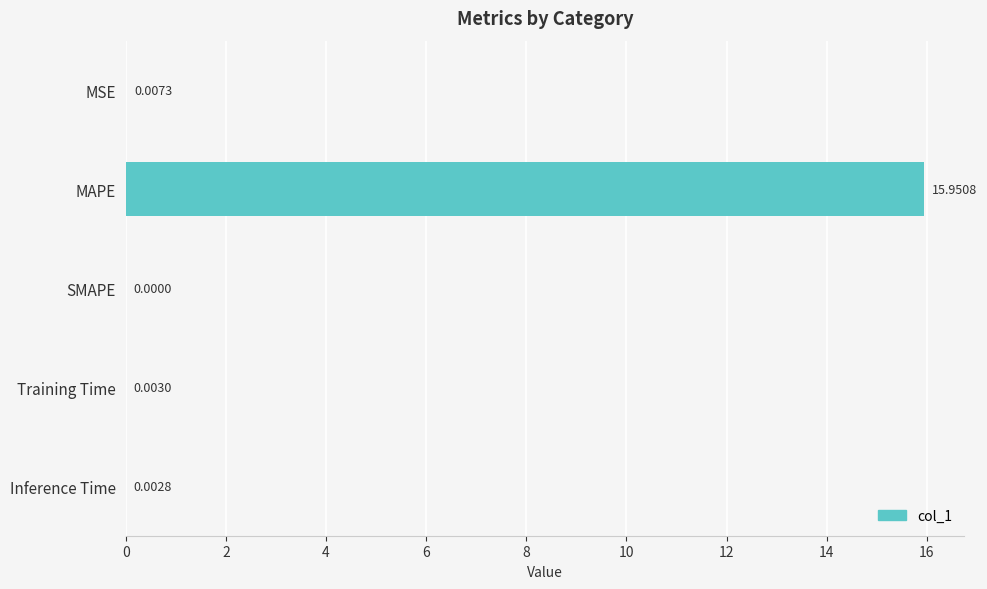

Are the bars horizontal?

Yes